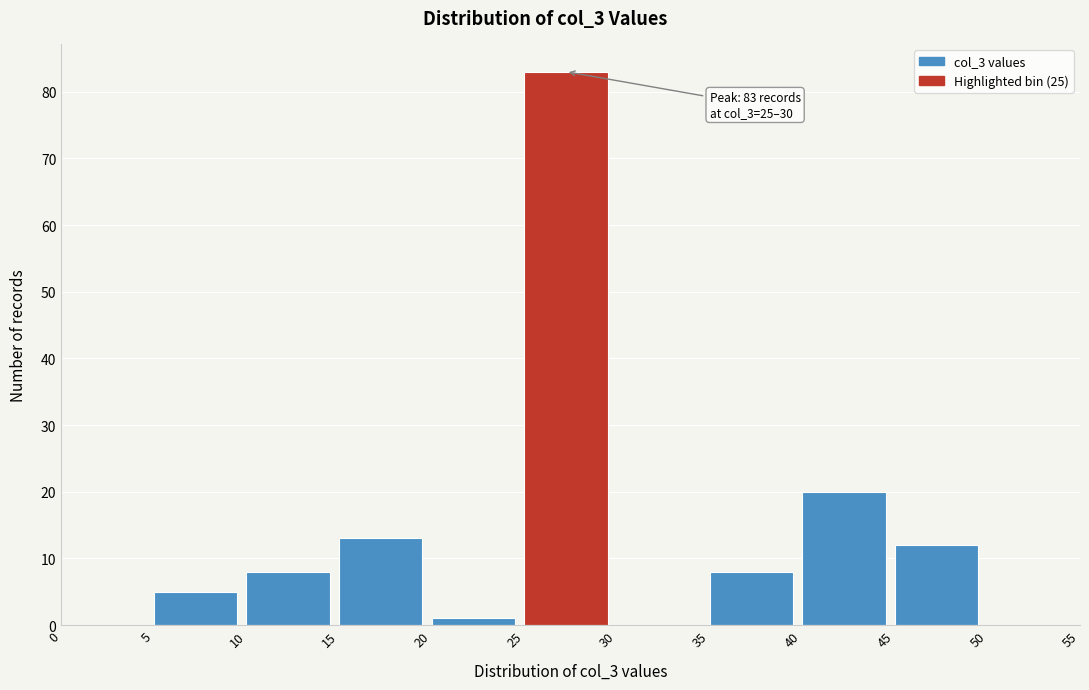

Which range on the x-axis has the tallest bar?

25 to 30